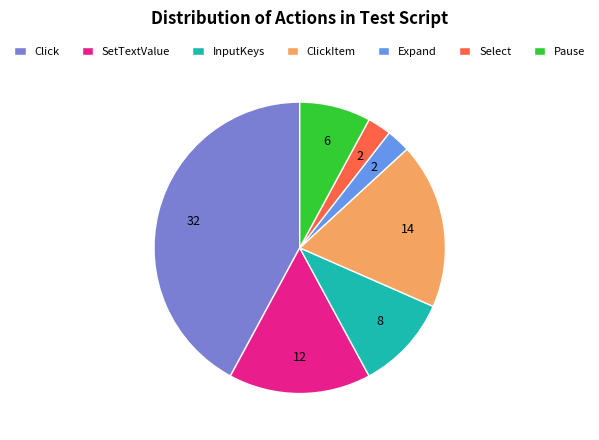

How many segments does this pie chart have?

7